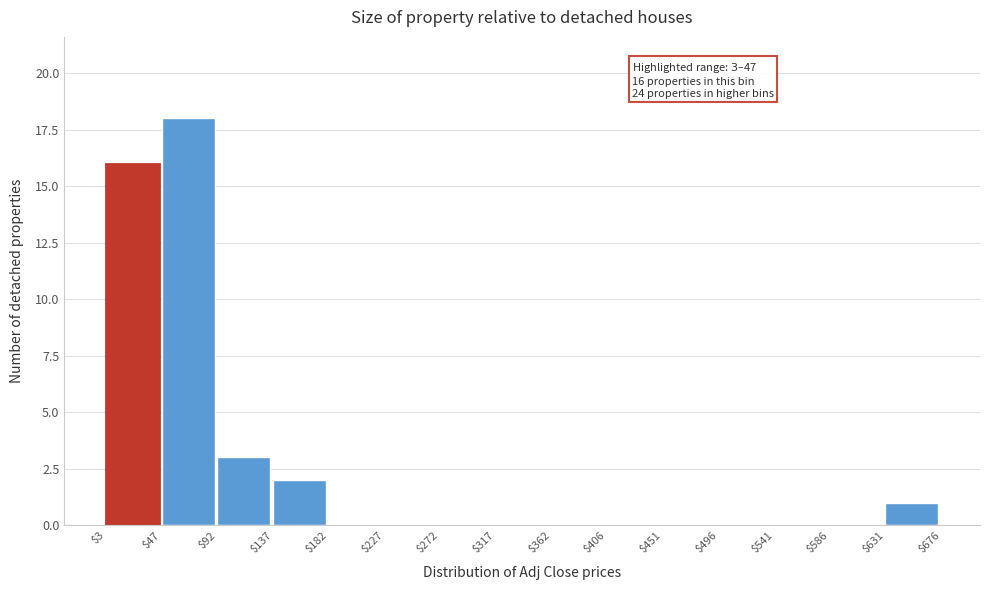

Over which range of the x-axis is the bar tallest?

$47 to $92